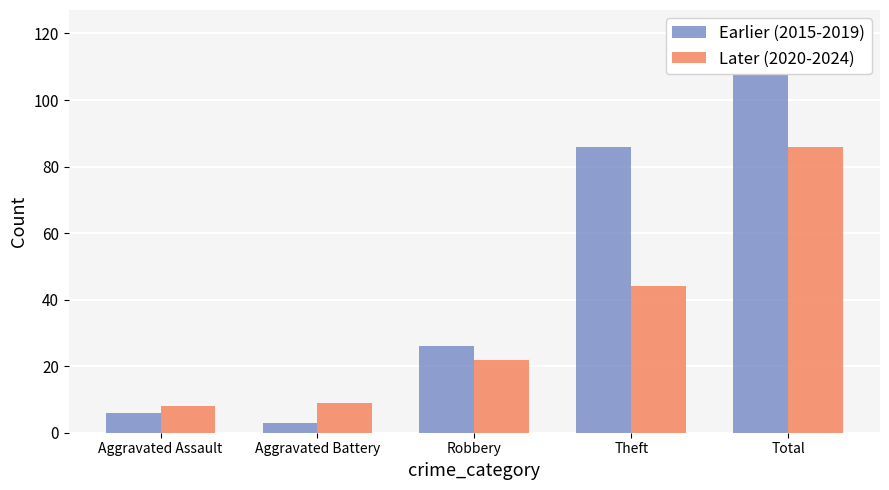

At how many categories does at least one series exceed 68?

2